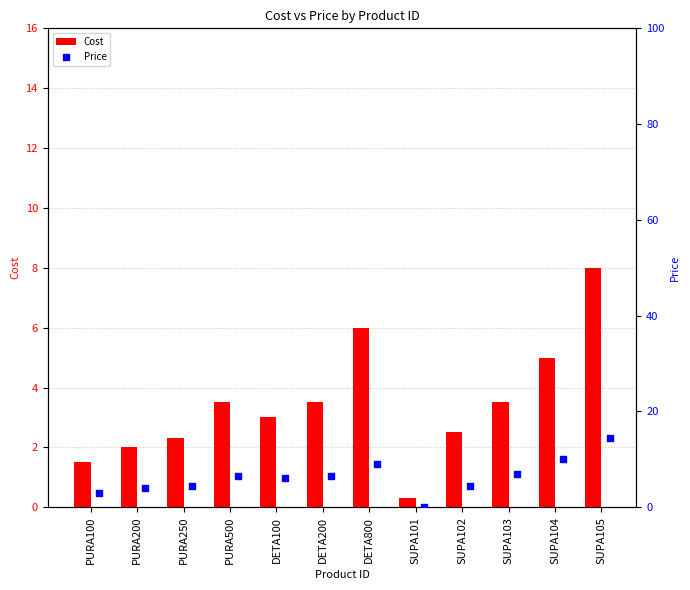

What is the highest value of the Cost series?

8.0